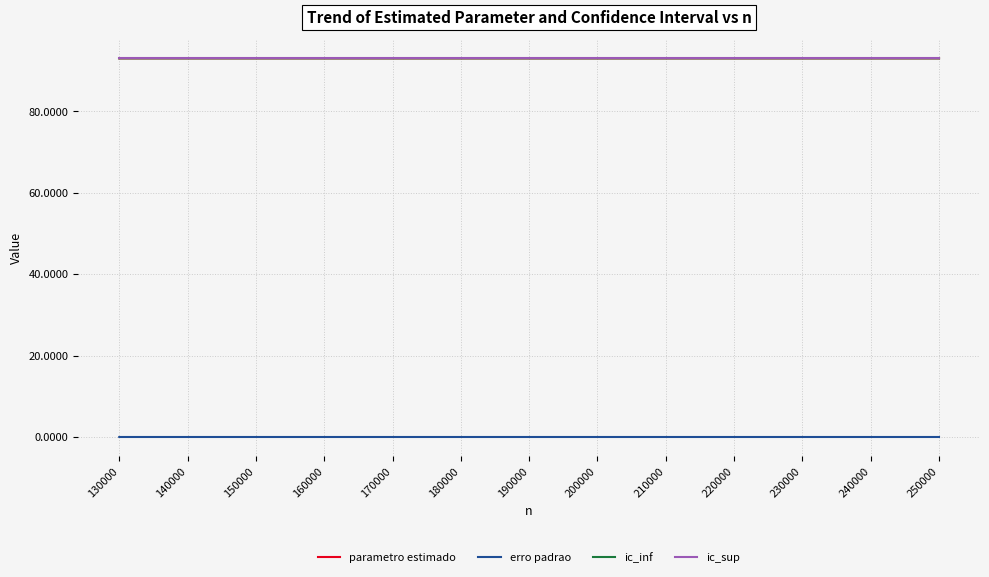

The parametro estimado series shows 93.0 at 210000. True or false?

True